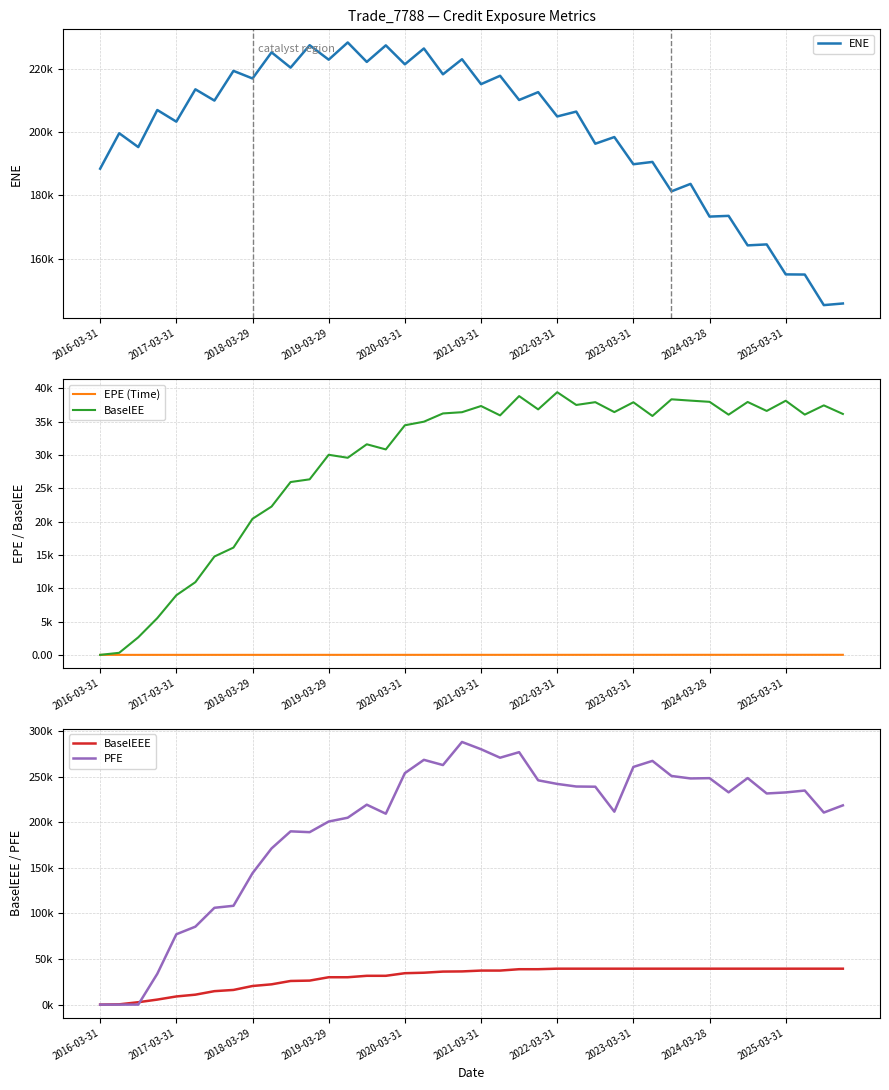

What is the sum of all EPE (Time) values?

194.9